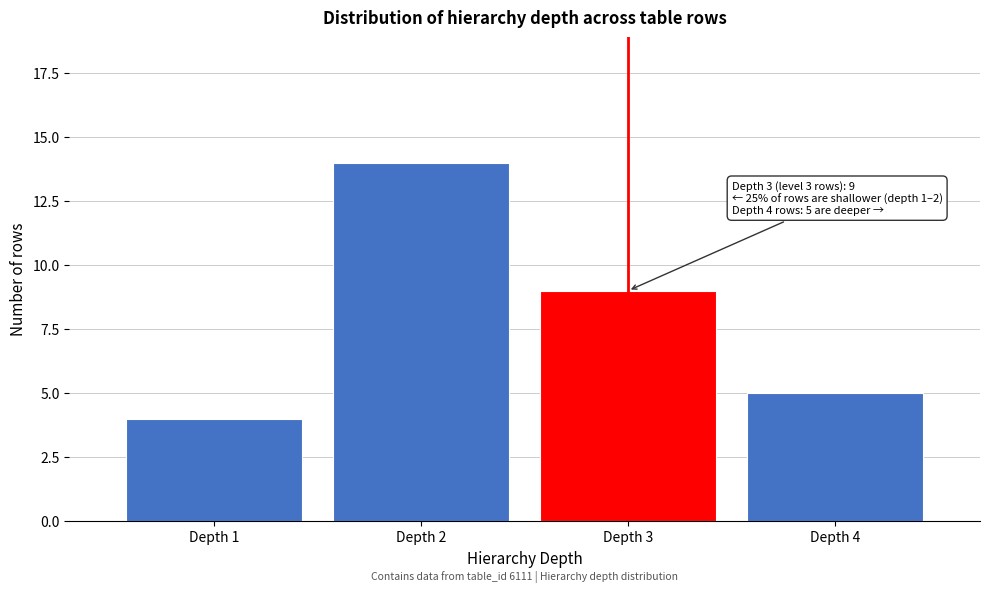

Reading left to right, transcribe all the data shown in this chart.

Depth 1=4	Depth 2=14	Depth 3=9	Depth 4=5